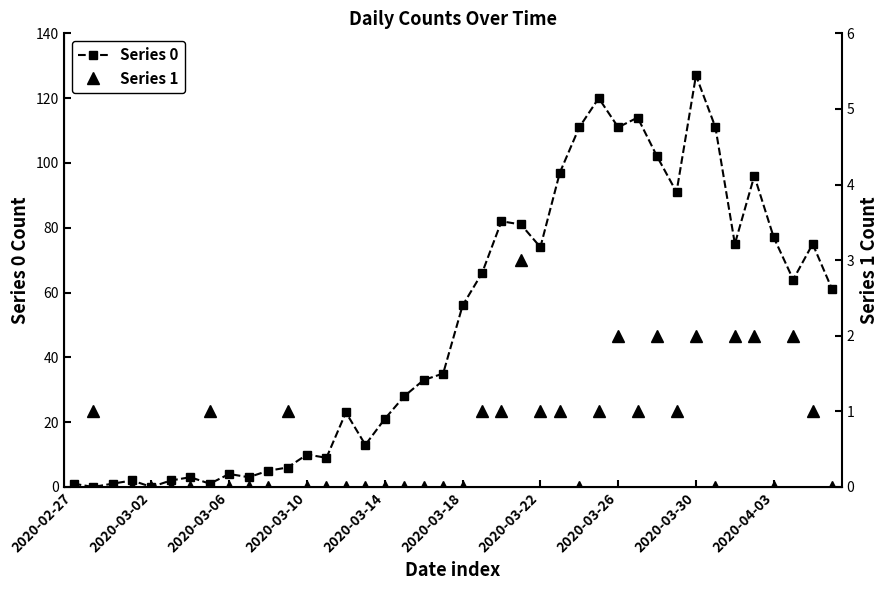

True or false: Series 0 has more than 0 points higher than both neighbors.

True